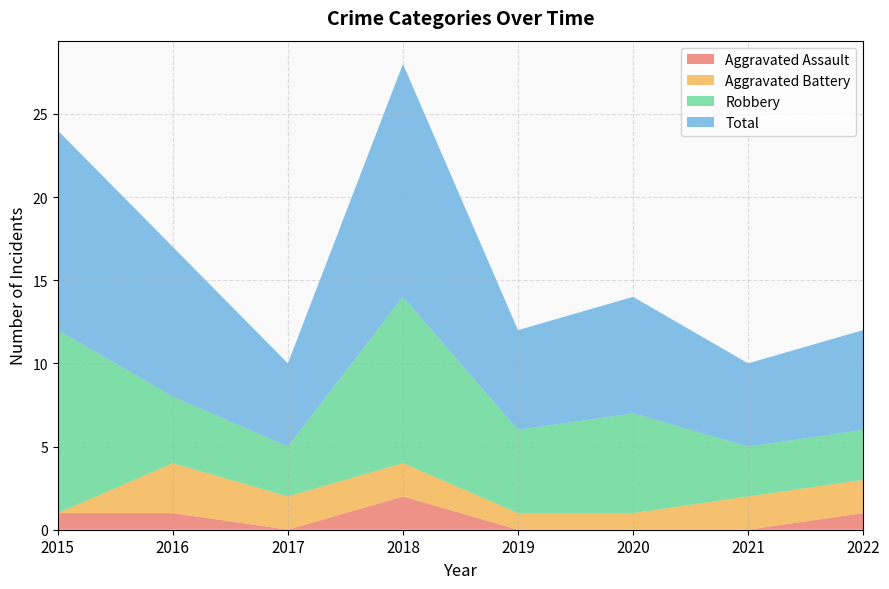

True or false: Robbery and Aggravated Battery cross at least once.

False